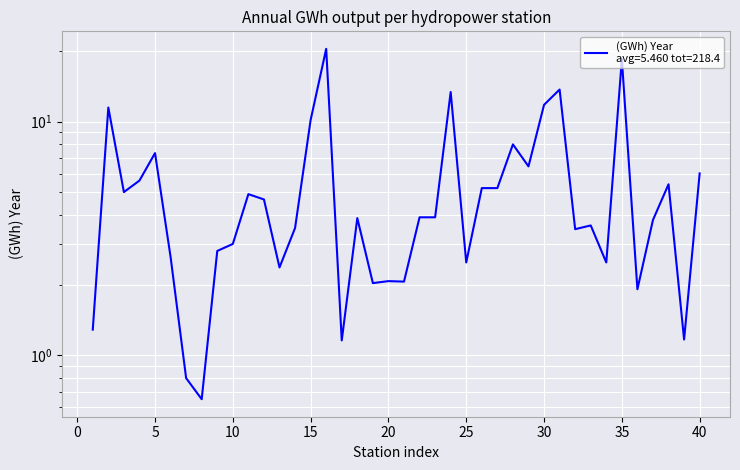

List the labels in order of value, largest first.

16, 35, 31, 24, 30, 2, 15, 28, 5, 29, 40, 4, 38, 26, 27, 3, 11, 12, 22, 23, 18, 37, 33, 14, 32, 10, 9, 6, 25, 34, 13, 20, 21, 19, 36, 1, 39, 17, 7, 8